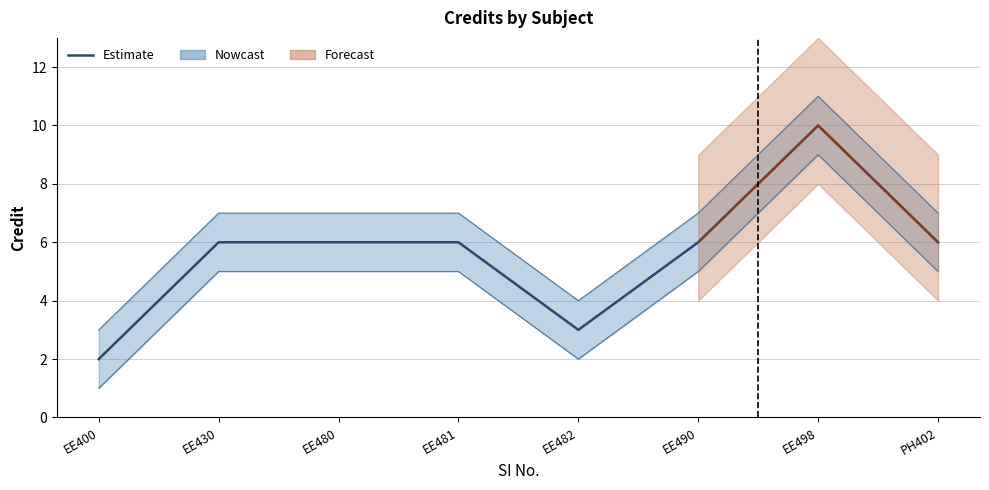

How many lines are shown in the chart?

1